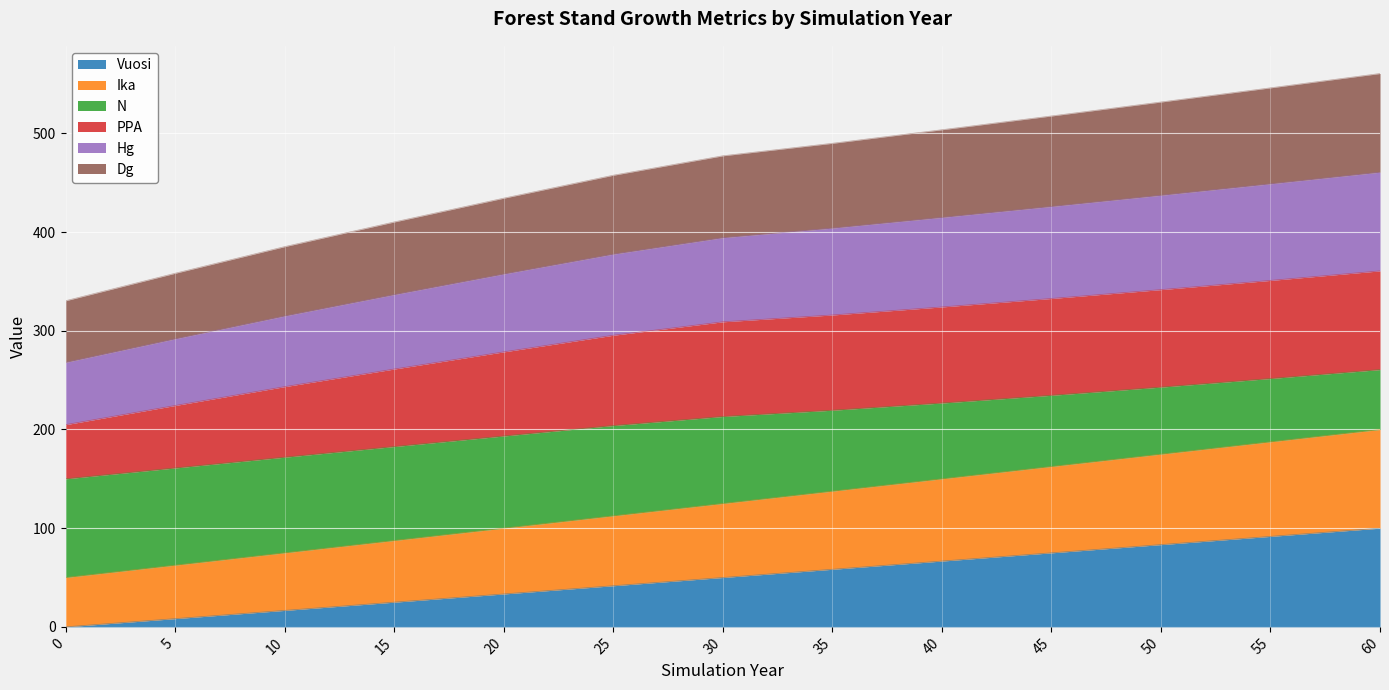

The Vuosi series shows 51.4 at 60. True or false?

False